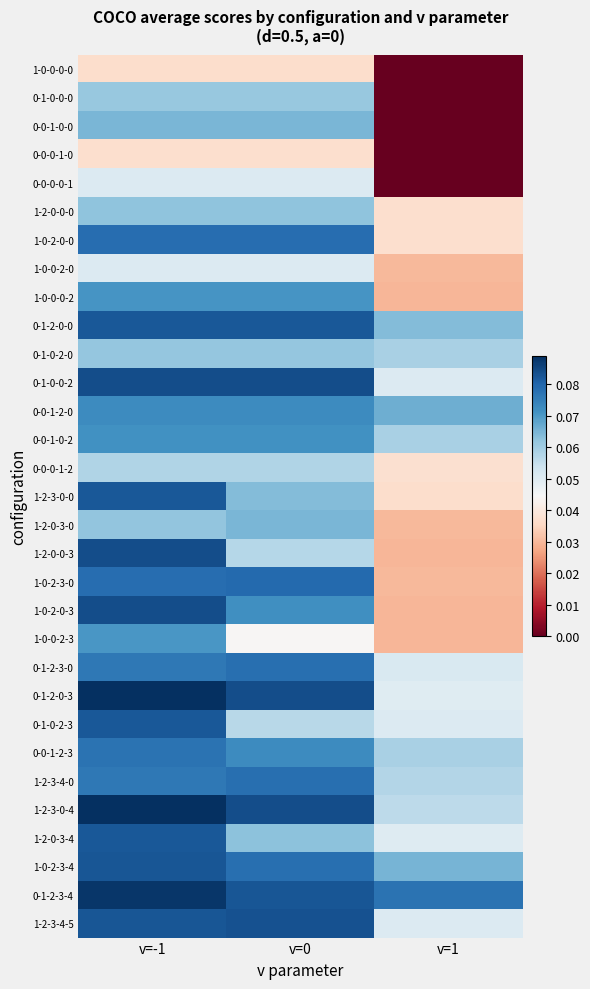

Rank the series at v=0 from highest to lowest value.

0-1-0-0-2, 0-1-2-0-3, 1-2-3-0-4, 1-2-3-4-5, 0-1-2-3-4, 0-1-2-0-0, 1-0-2-3-0, 1-0-2-0-0, 0-1-2-3-0, 1-2-3-4-0, 1-0-2-3-4, 0-0-1-2-0, 0-0-1-2-3, 1-0-2-0-3, 0-0-1-0-2, 1-0-0-0-2, 0-0-1-0-0, 1-2-0-3-0, 1-2-3-0-0, 1-2-0-3-4, 1-2-0-0-0, 0-1-0-2-0, 0-1-0-0-0, 0-0-0-1-2, 1-2-0-0-3, 0-1-0-2-3, 0-0-0-0-1, 1-0-0-2-0, 1-0-0-2-3, 0-0-0-1-0, 1-0-0-0-0